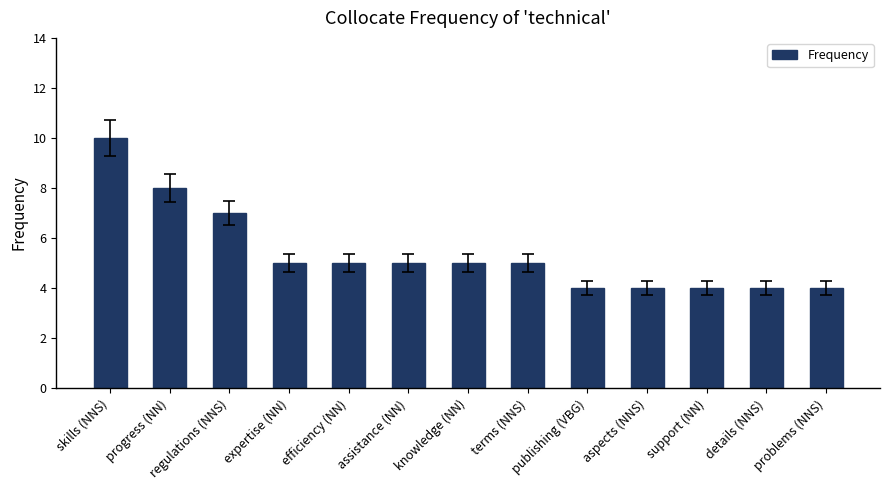

How many bars are there in total?

13